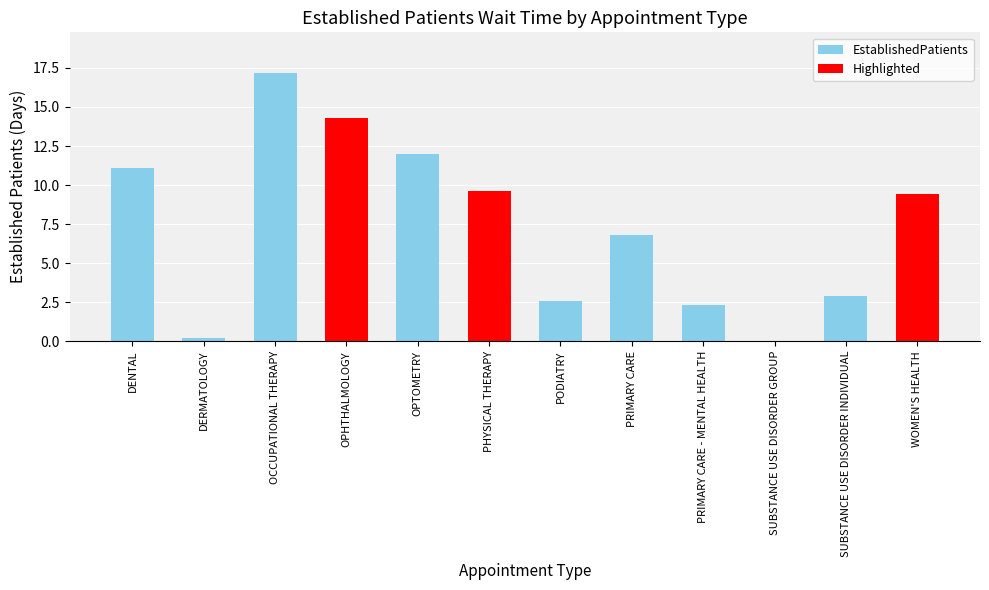

Reading left to right, transcribe all the data shown in this chart.

DENTAL=11.1	DERMATOLOGY=0.2	OCCUPATIONAL THERAPY=17.2	OPHTHALMOLOGY=14.3	OPTOMETRY=12.0	PHYSICAL THERAPY=9.6	PODIATRY=2.6	PRIMARY CARE=6.8	PRIMARY CARE - MENTAL HEALTH=2.3	SUBSTANCE USE DISORDER GROUP=0.0	SUBSTANCE USE DISORDER INDIVIDUAL=2.9	WOMEN'S HEALTH=9.4